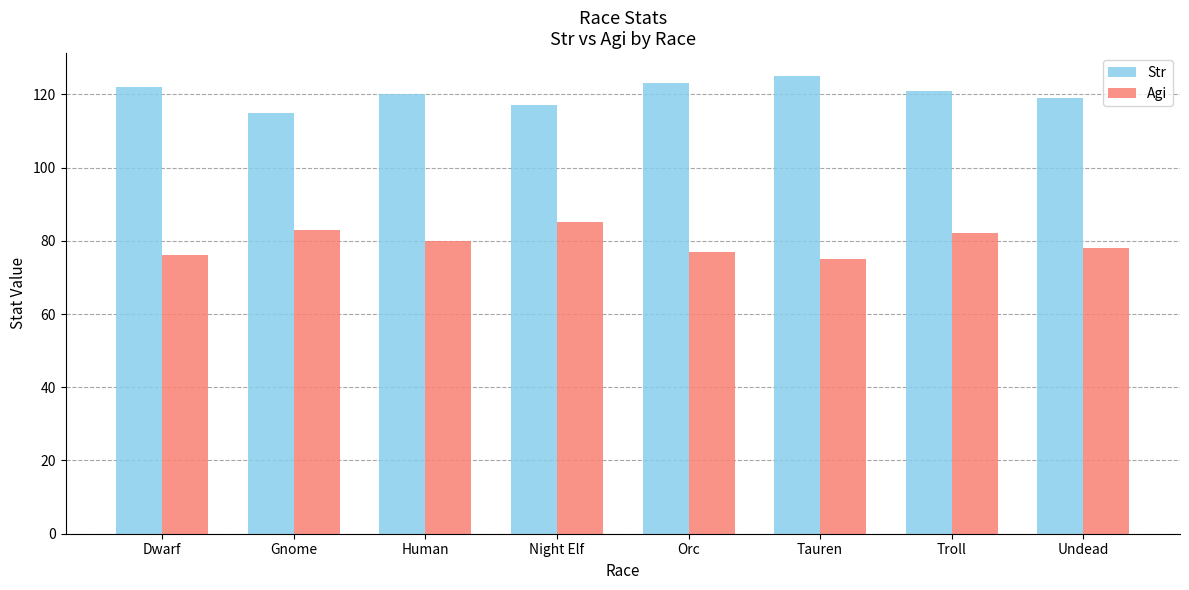

How many groups of bars are there?

8